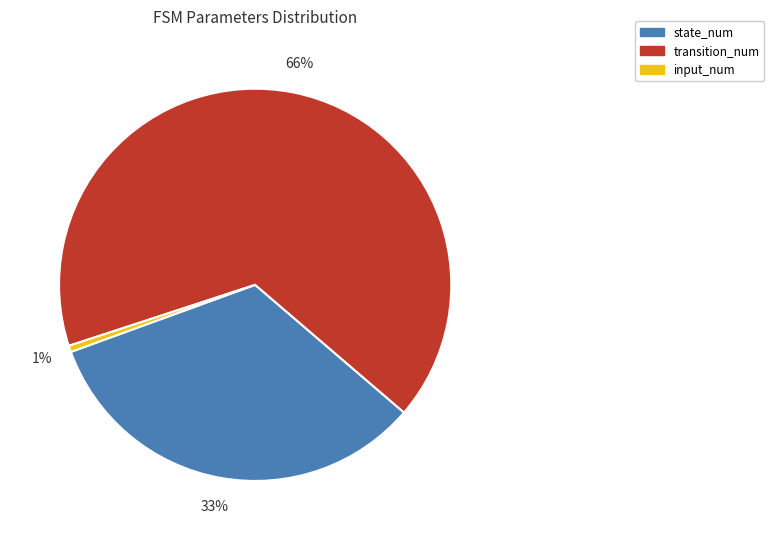

The input_num slice represents 13% of the pie. True or false?

False